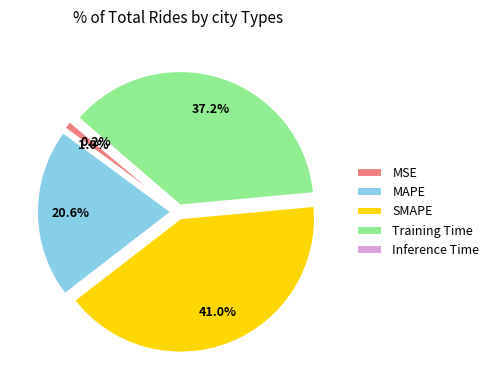

What percentage is NOT represented by MAPE?

79.4%